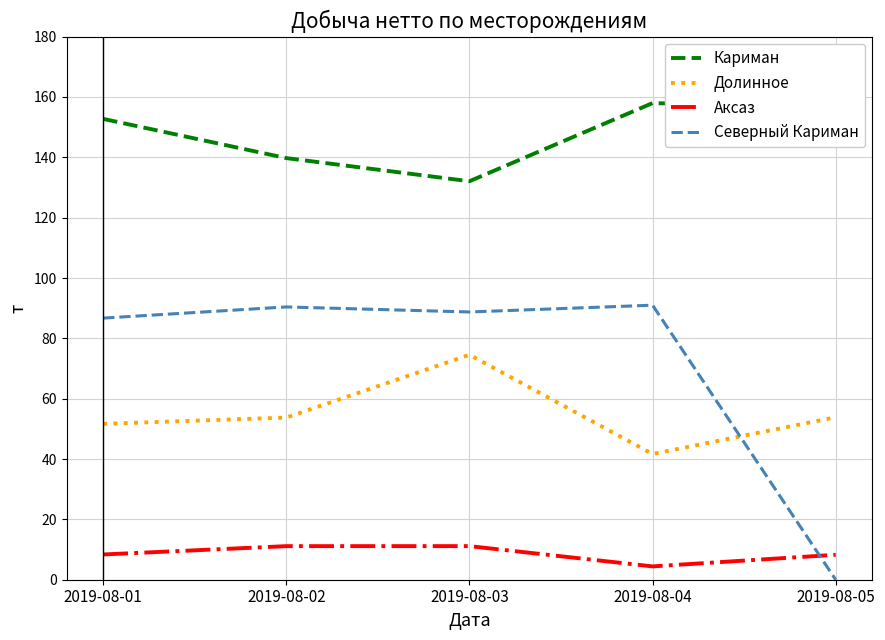

Rank the series at 2019-08-01 from highest to lowest value.

Кариман, Северный Кариман, Долинное, Аксаз